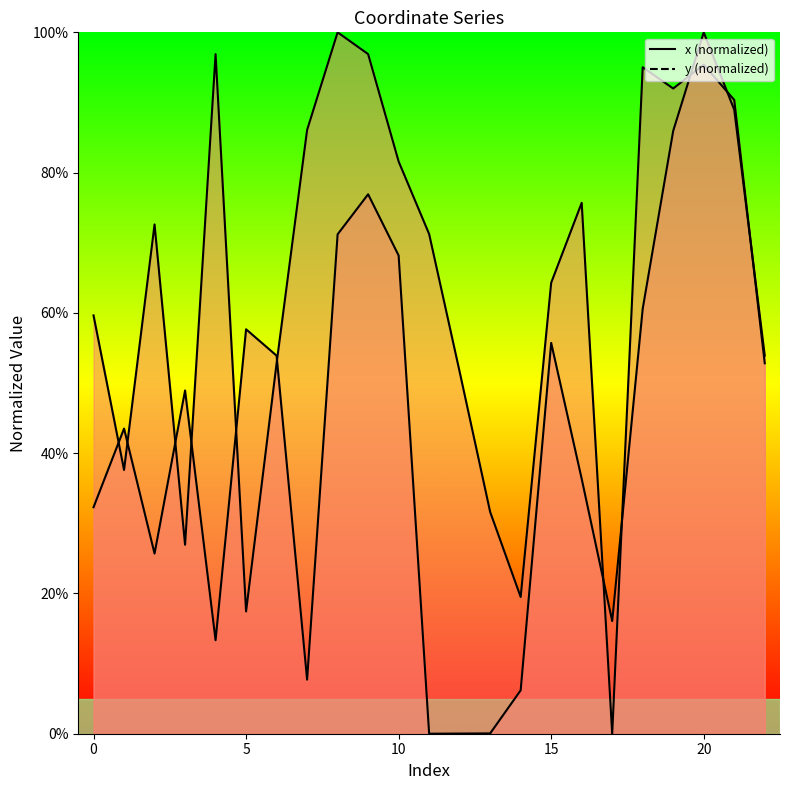

What is the difference between the x values at 18 and 14?

0.5